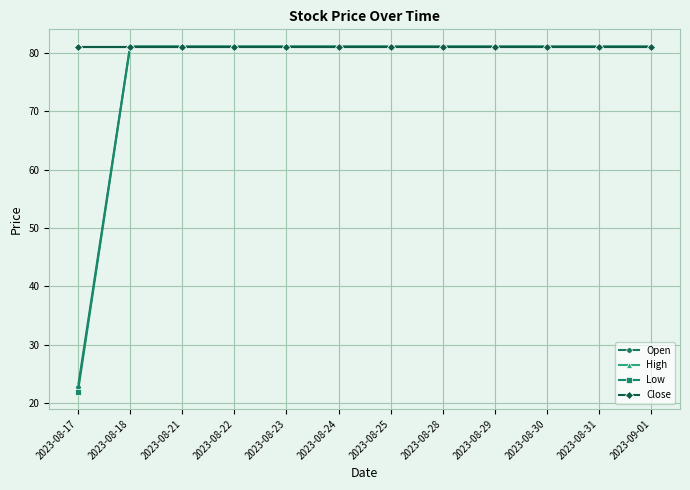

What are all the series names shown in the legend?

Open, High, Low, Close